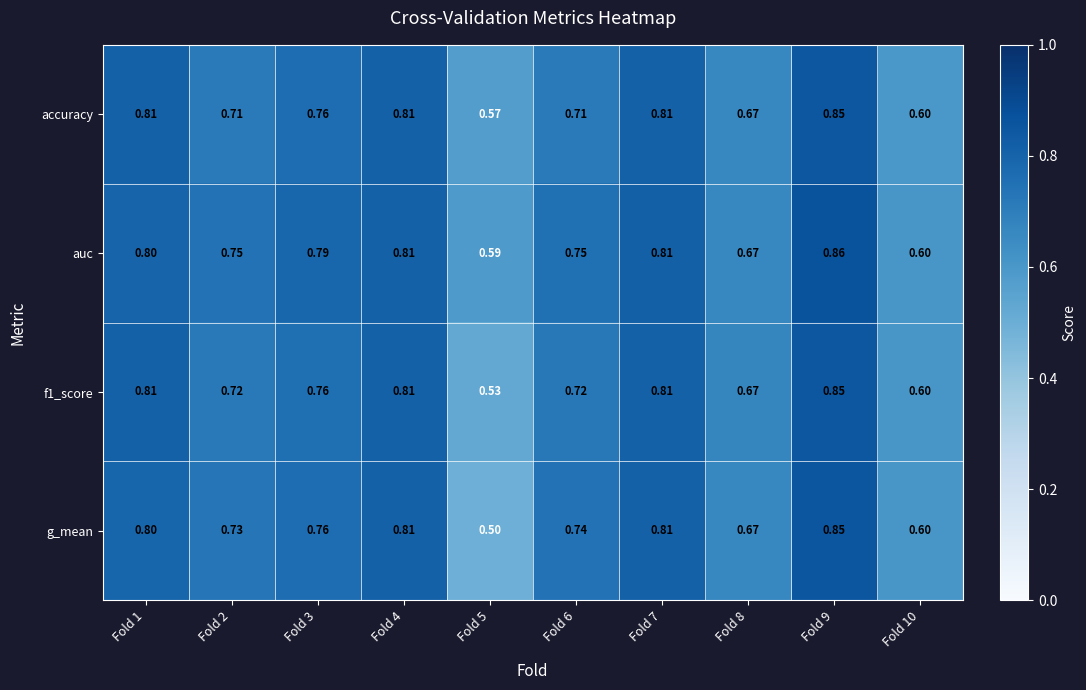

Between Fold 2 and Fold 8, which series saw the biggest shift?

auc